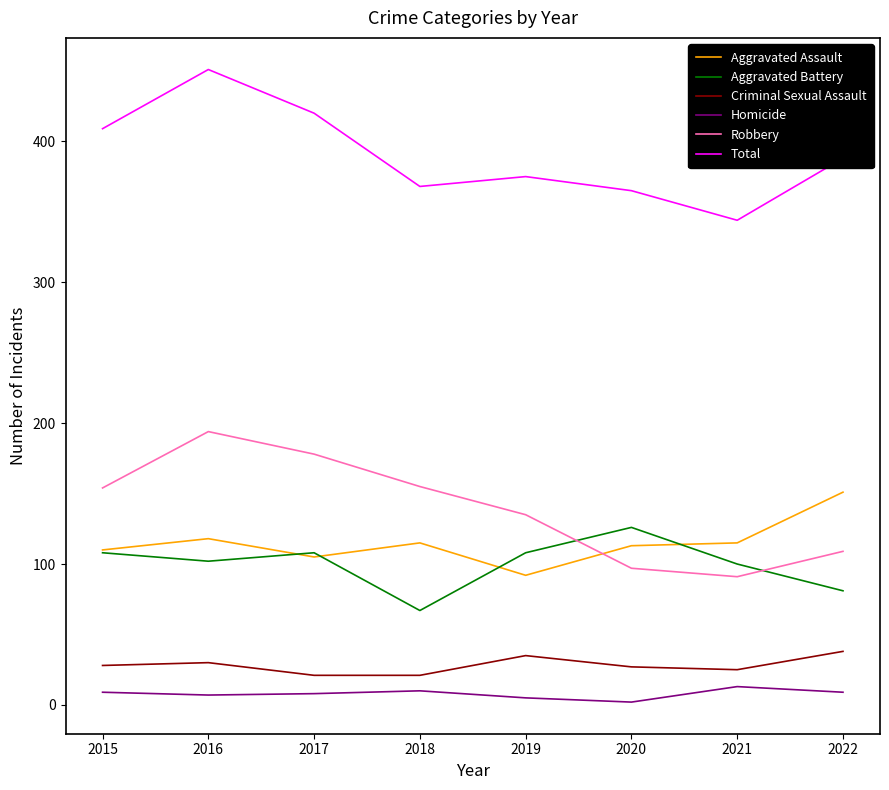

Does the chart display data point markers on the line(s)?

No